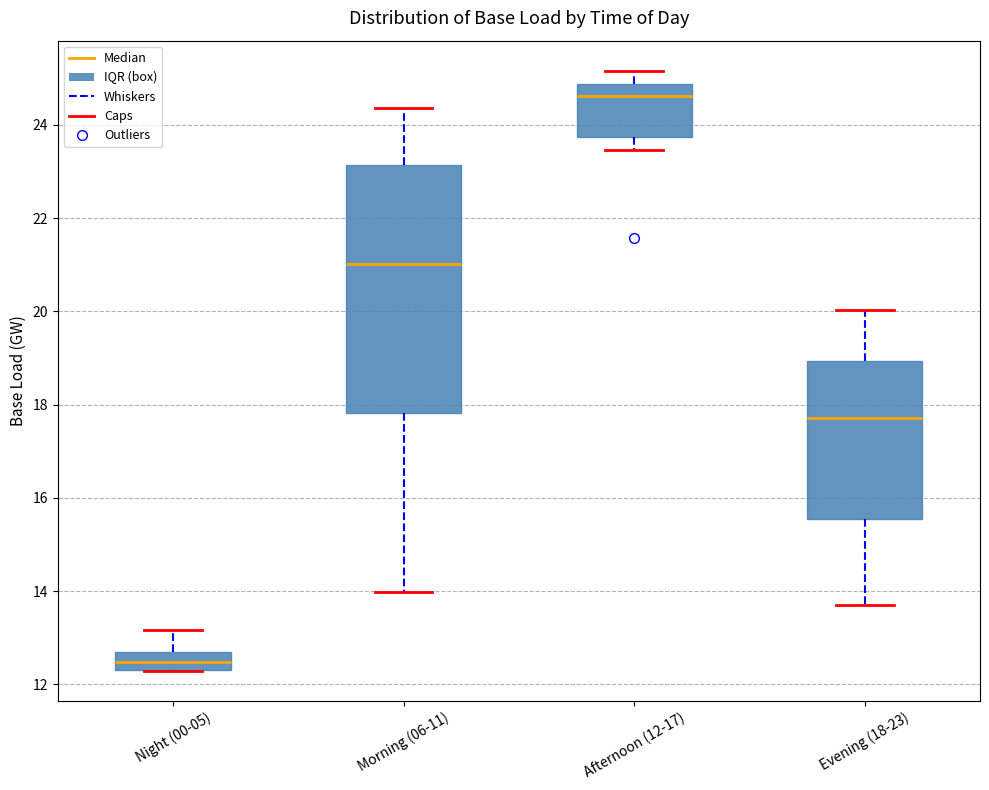

Which box has the lowest median line?

Night (00-05)